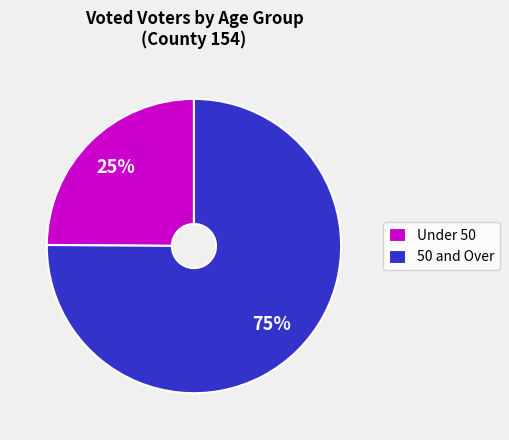

Rank the categories by value from lowest to highest.

Under 50, 50 and Over